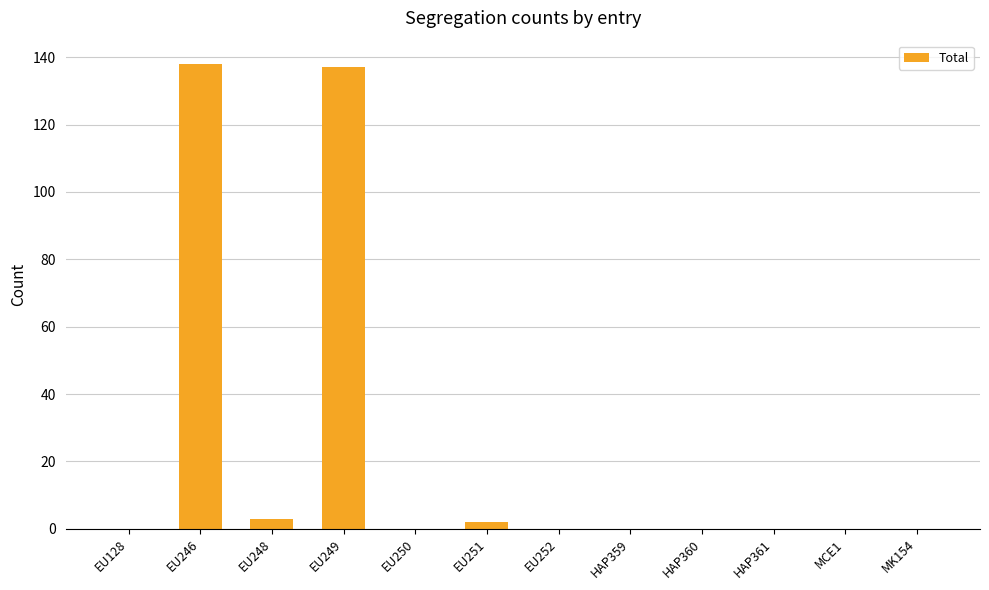

Does the chart contain stacked bars?

No